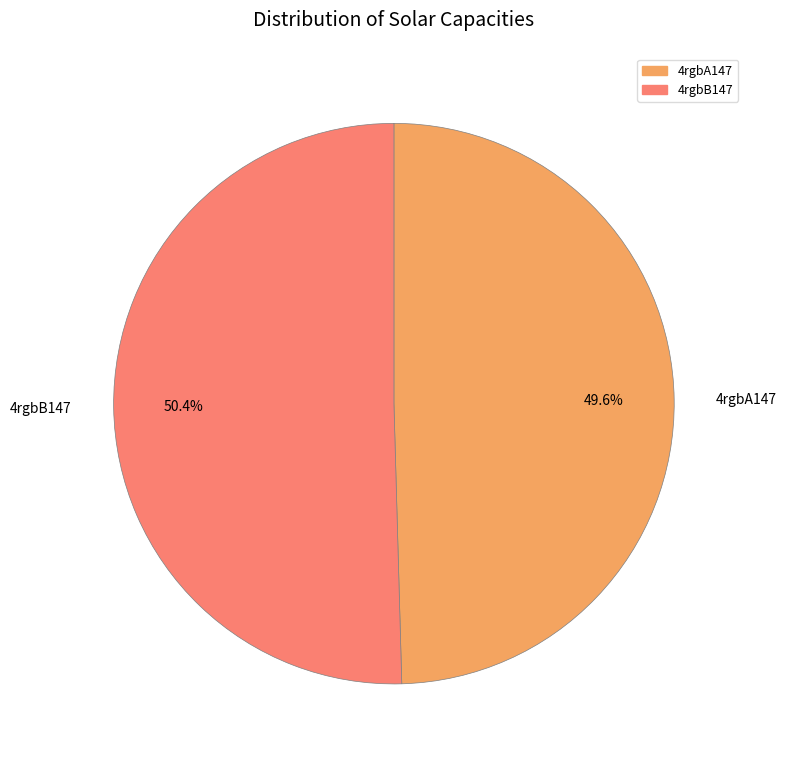

How much of the chart is everything except 4rgbB147?

49.6%